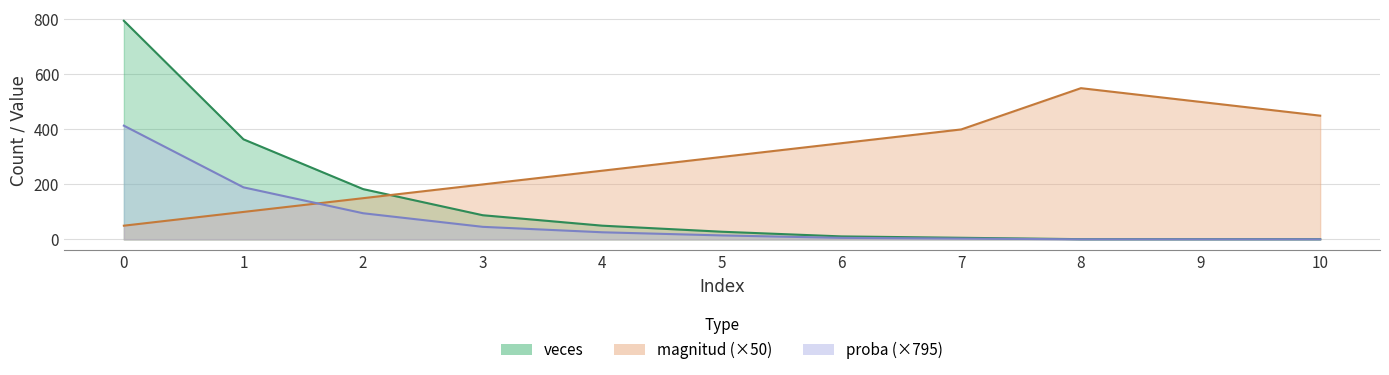

Reading right to left, list all the values displayed in this chart.

magnitud: 10=450.0	9=500.0	8=550.0	7=400.0	6=350.0	5=300.0	4=250.0	3=200.0	2=150.0	1=100.0	0=50.0
veces: 10=1.0	9=1.0	8=1.0	7=6.0	6=11.0	5=28.0	4=50.0	3=88.0	2=183.0	1=364.0	0=795.0
proba: 10=0.5	9=0.5	8=0.5	7=3.1	6=5.7	5=14.6	4=26.0	3=45.8	2=95.2	1=189.4	0=413.6